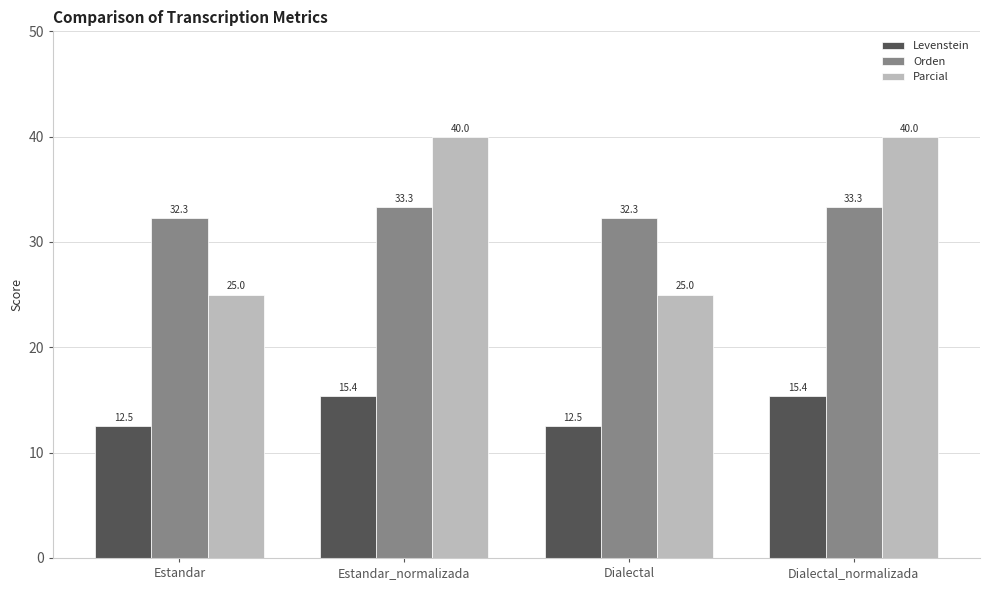

Which series has the widest spread of values?

Parcial